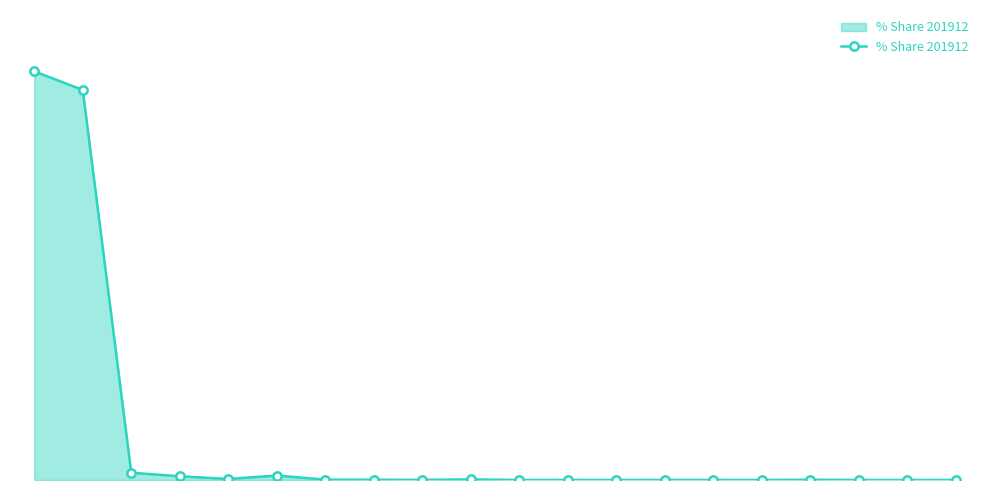

What is the value of the 6th point from the left?

1.1